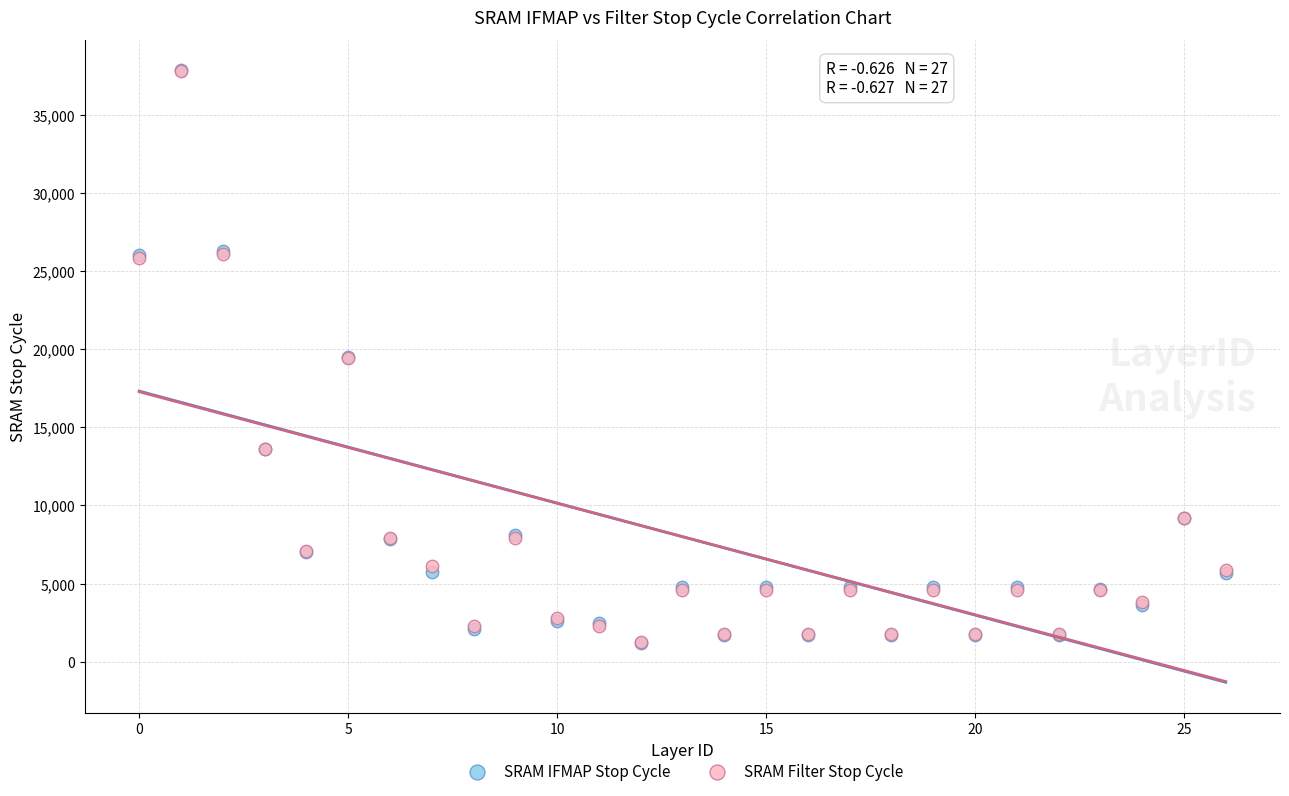

Which series has the widest spread of Y values?

SRAM IFMAP Stop Cycle